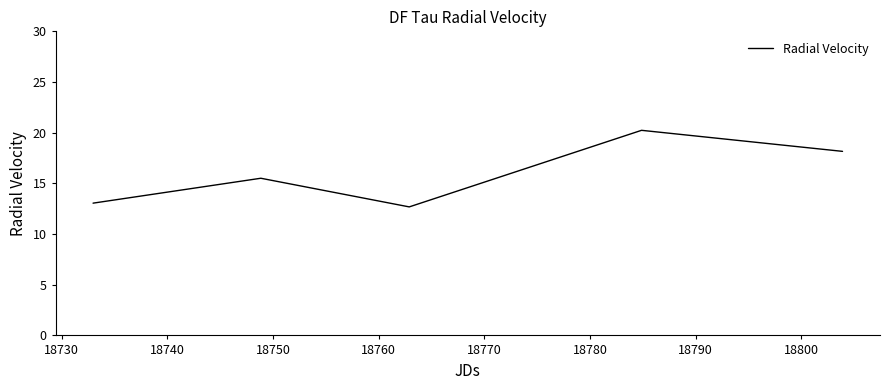

True or false: there are more than 1 points higher than both neighbors.

True